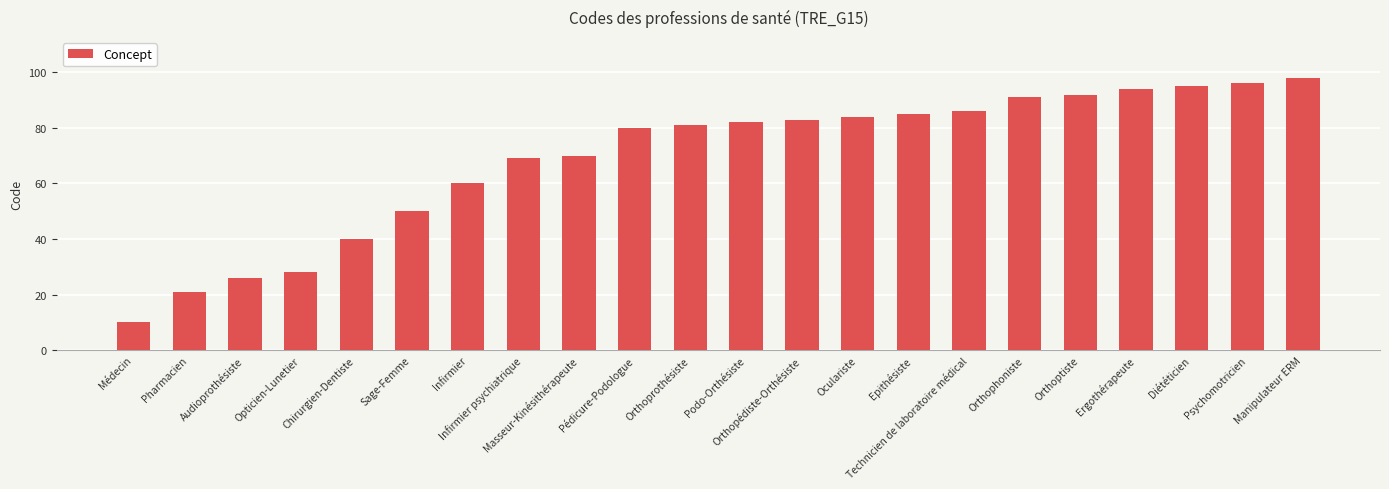

How many values are below 82?

11